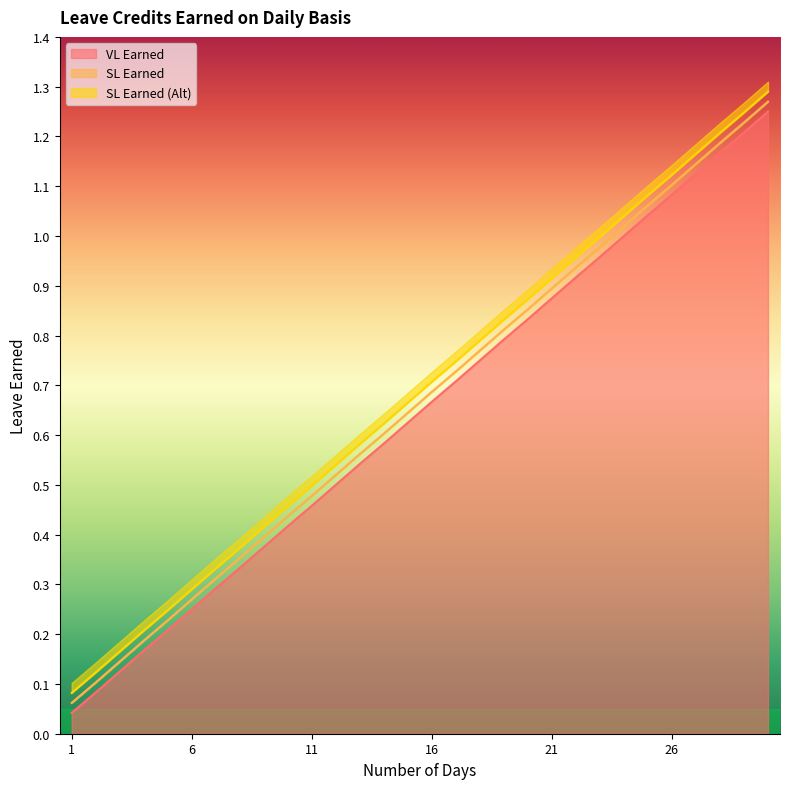

What is the sum of the VL Earned values at 9 and 5?

0.6